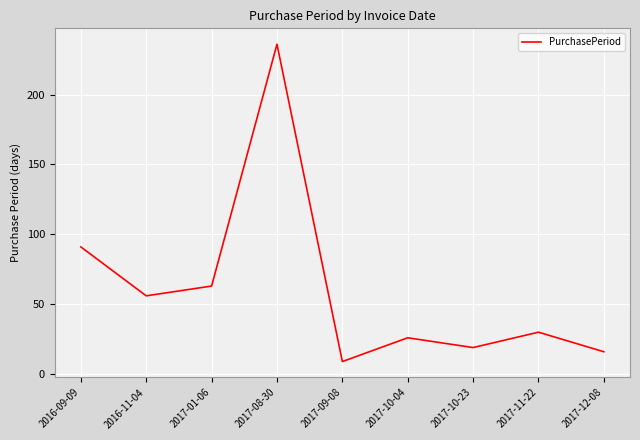

Where does the data first go above 30?

2016-09-09